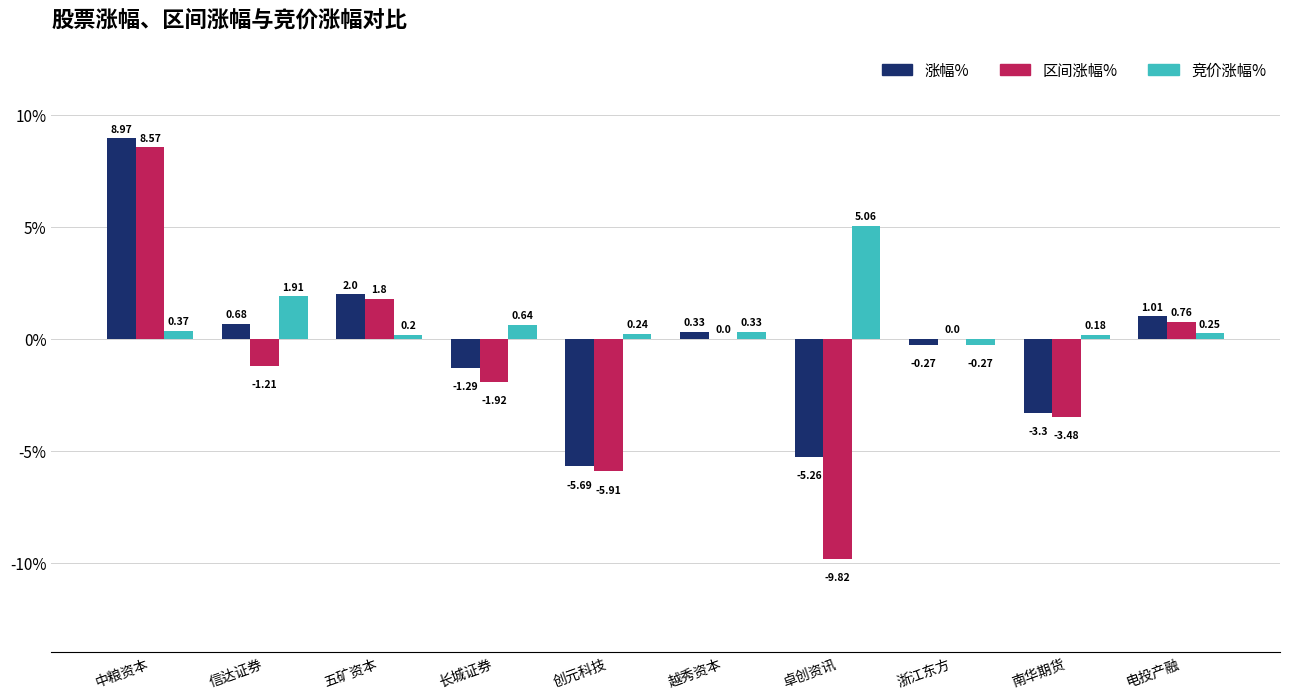

What is the total value across all series at 信达证券?

1.4